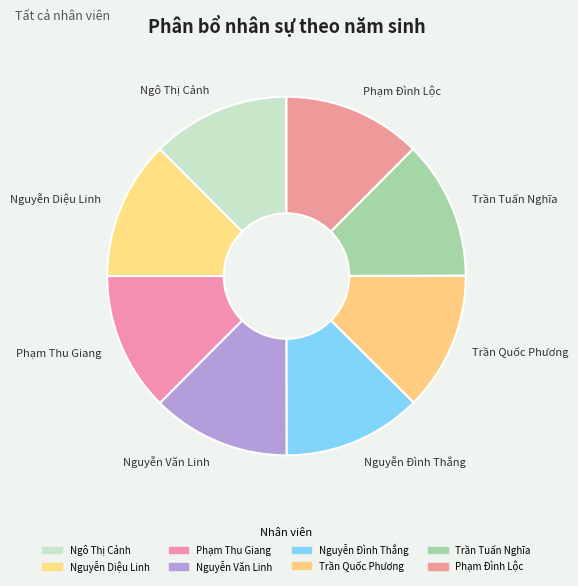

Is it true that Phạm Đình Lộc is 12% of the pie?

True